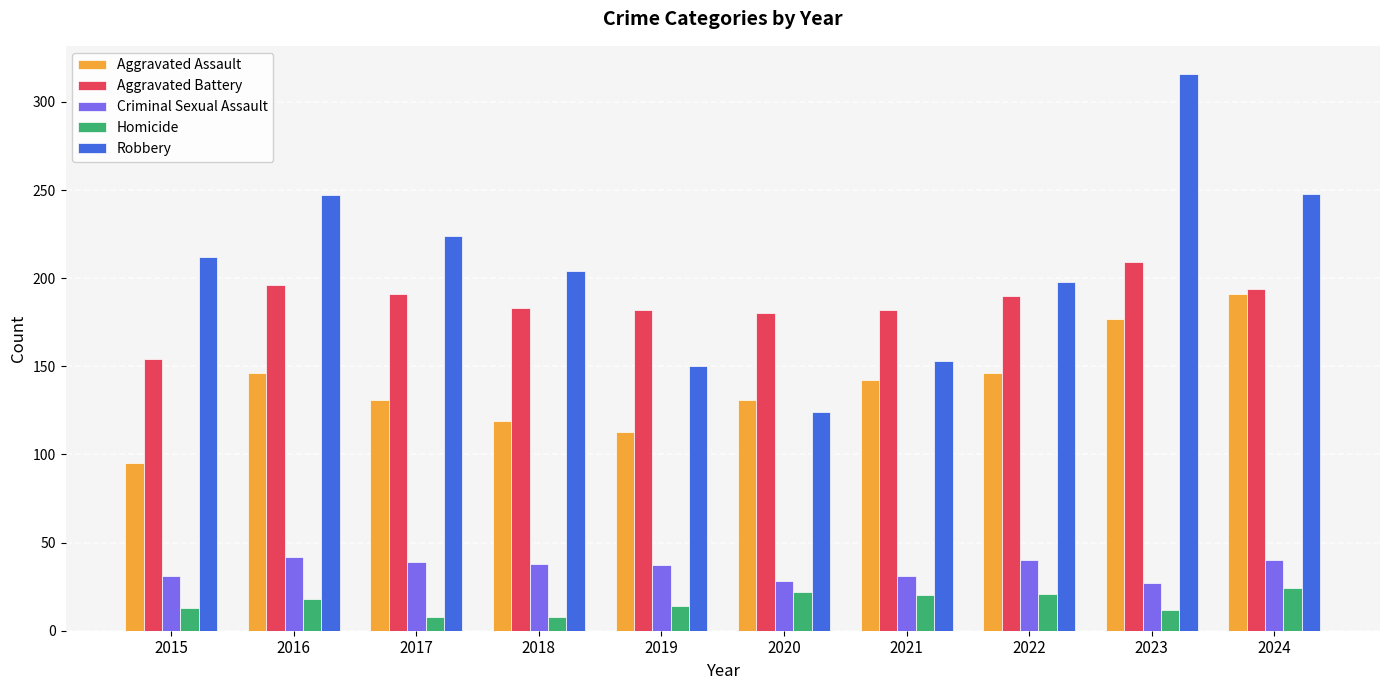

Which series changed the most between 2016 and 2018?

Robbery